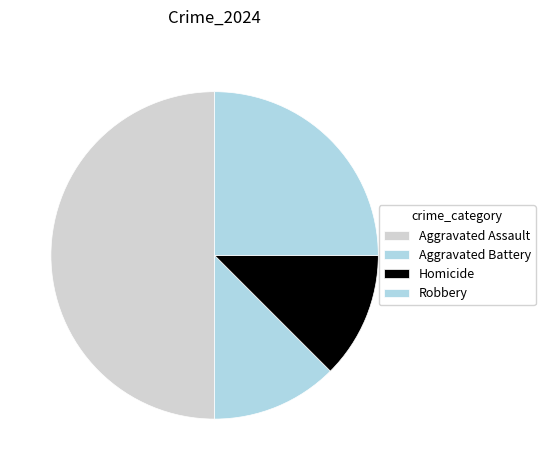

What is the largest slice in the pie chart?

Aggravated Assault